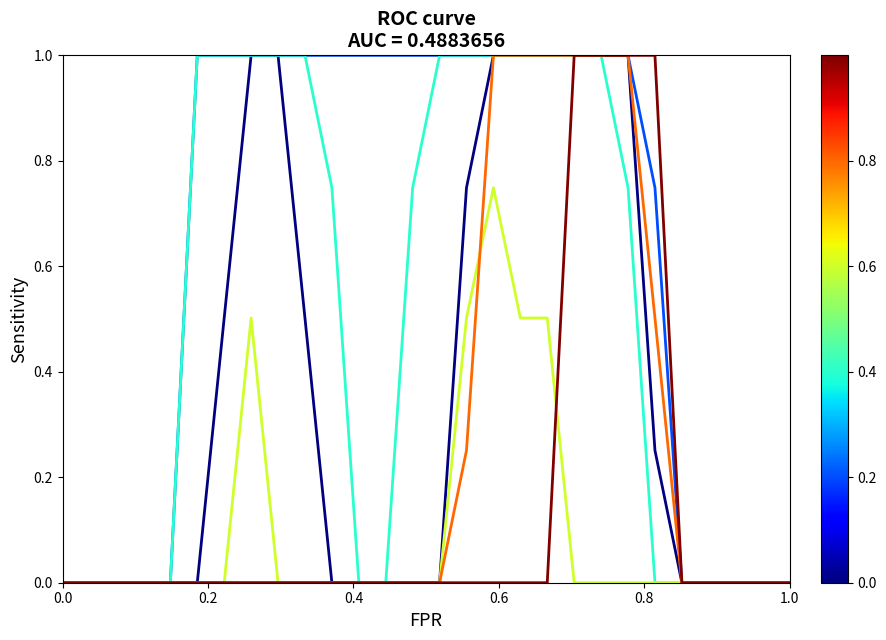

What is the maximum value shown in the chart?

1.0